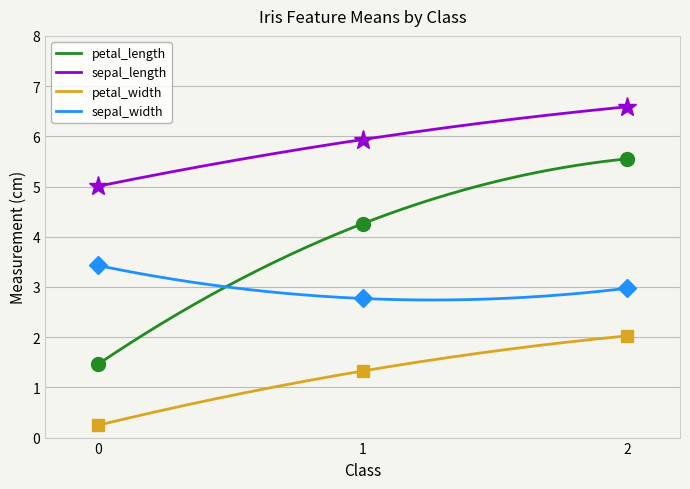

What is the spread (max minus min) of values at 1?

4.6